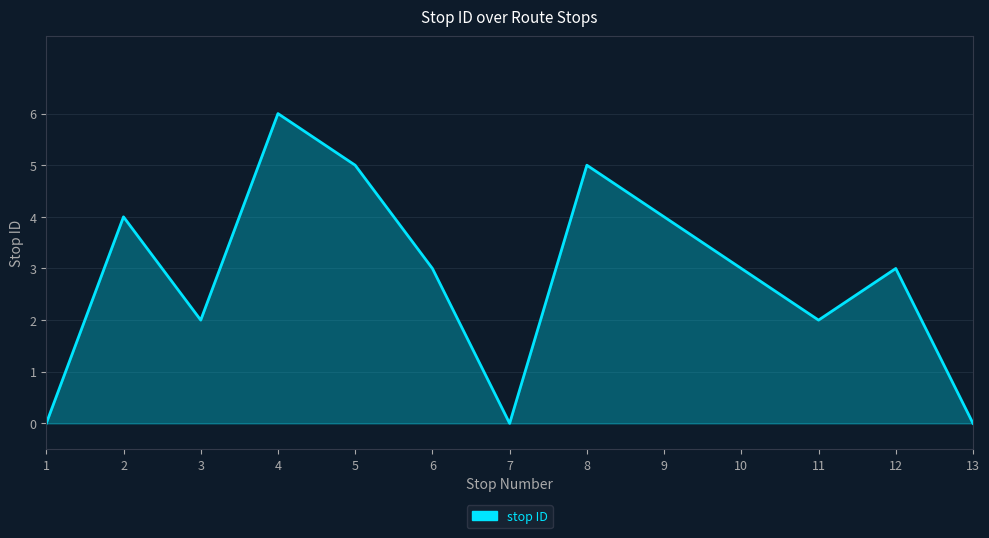

How many positive values are there?

10